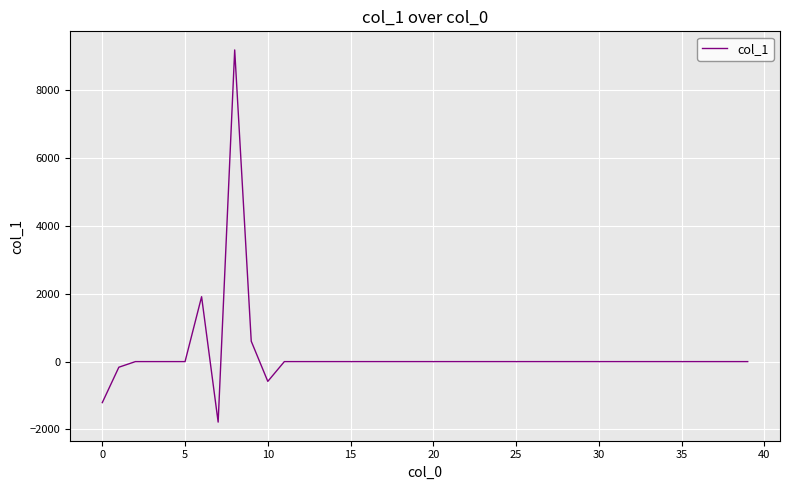

What is the greatest value displayed?

9190.5